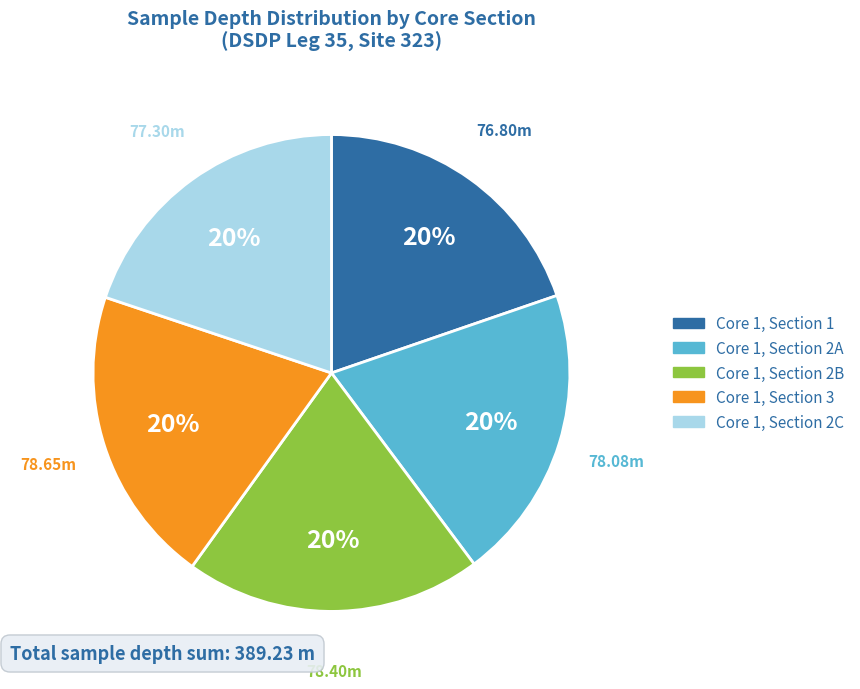

Approximately how many times larger is the value at Core 1, Section 2A compared to Core 1, Section 1?

1.0